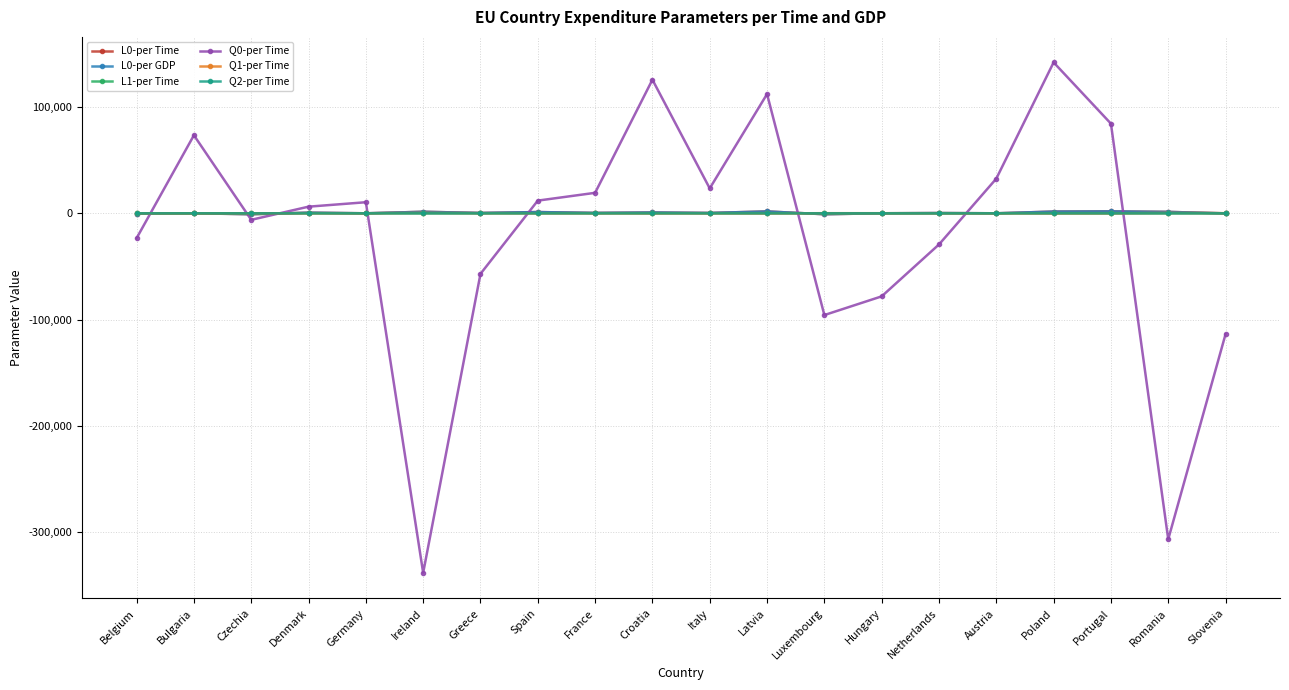

At which label does L0-per Time first exceed 343?

Denmark